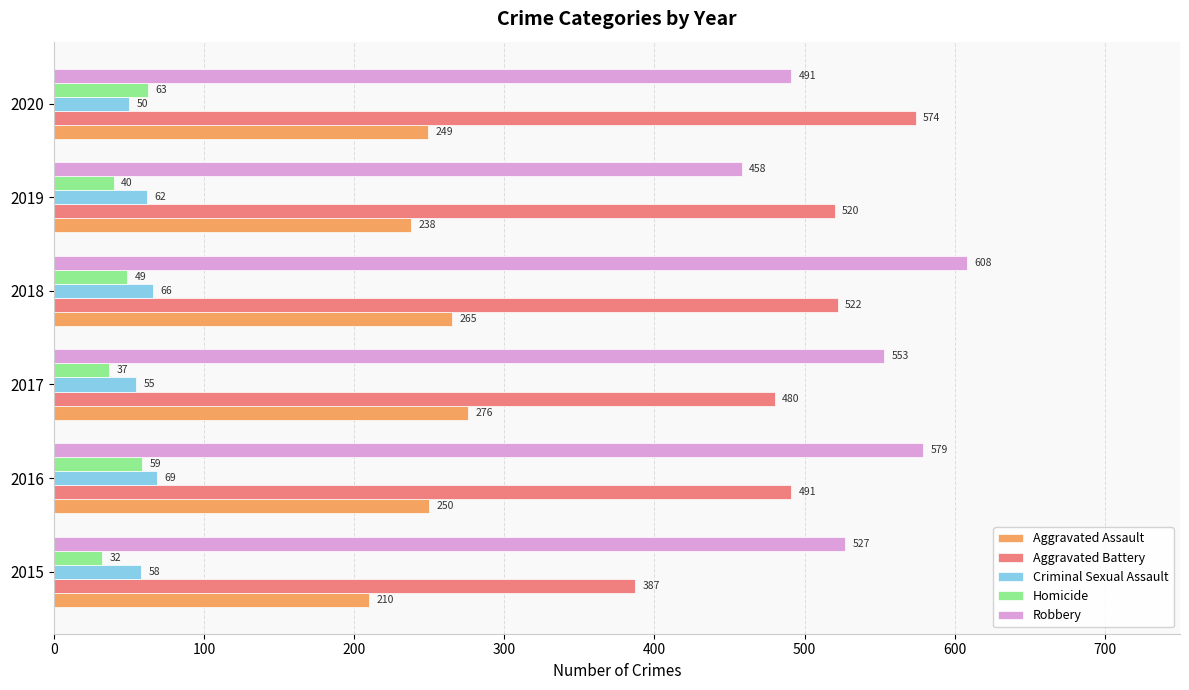

What is the spread (max minus min) of values at 2020?

524